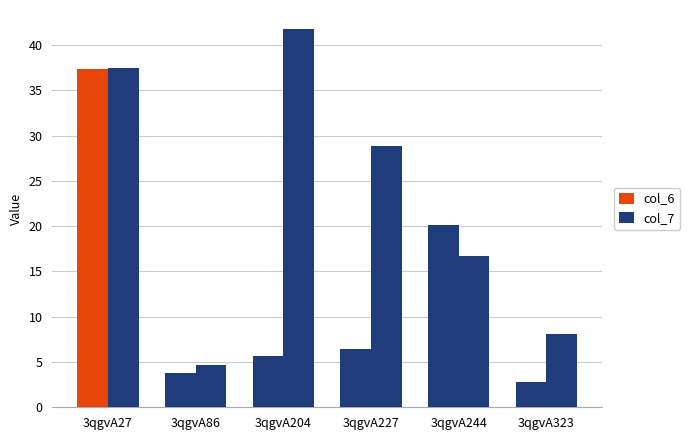

How many groups of bars are there?

6